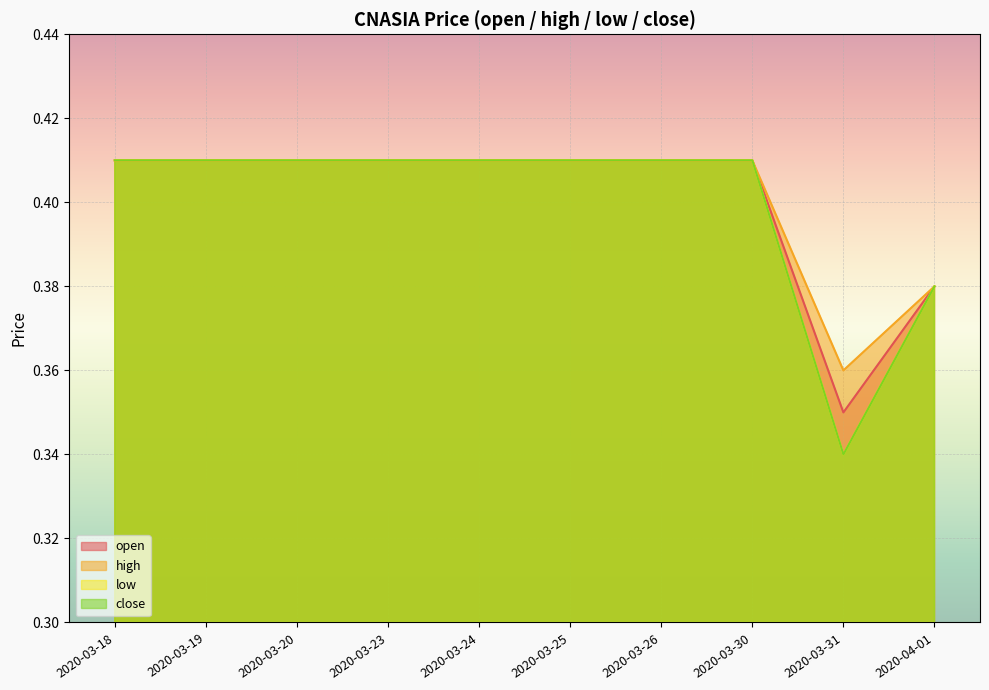

True or false: close and high intersect in this chart.

False